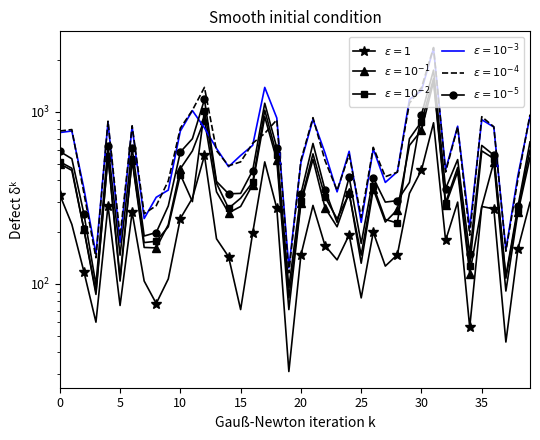

What is the spread (max minus min) of values at 34?

155